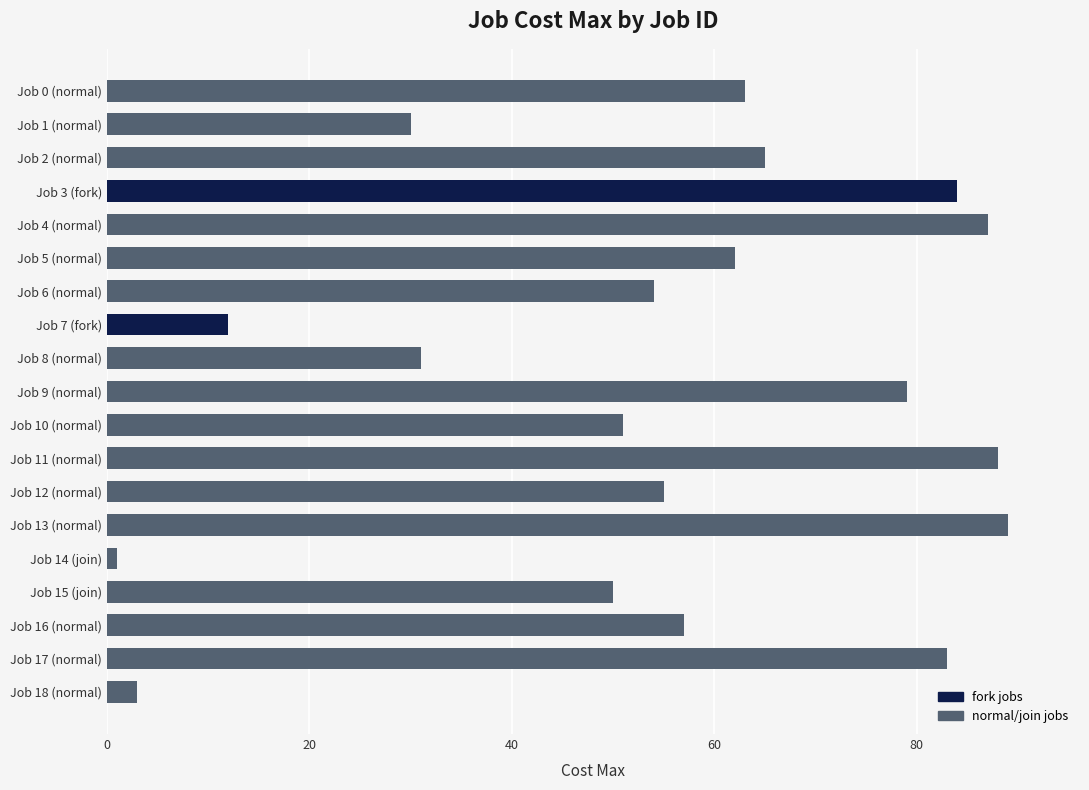

What is the smallest value displayed?

1